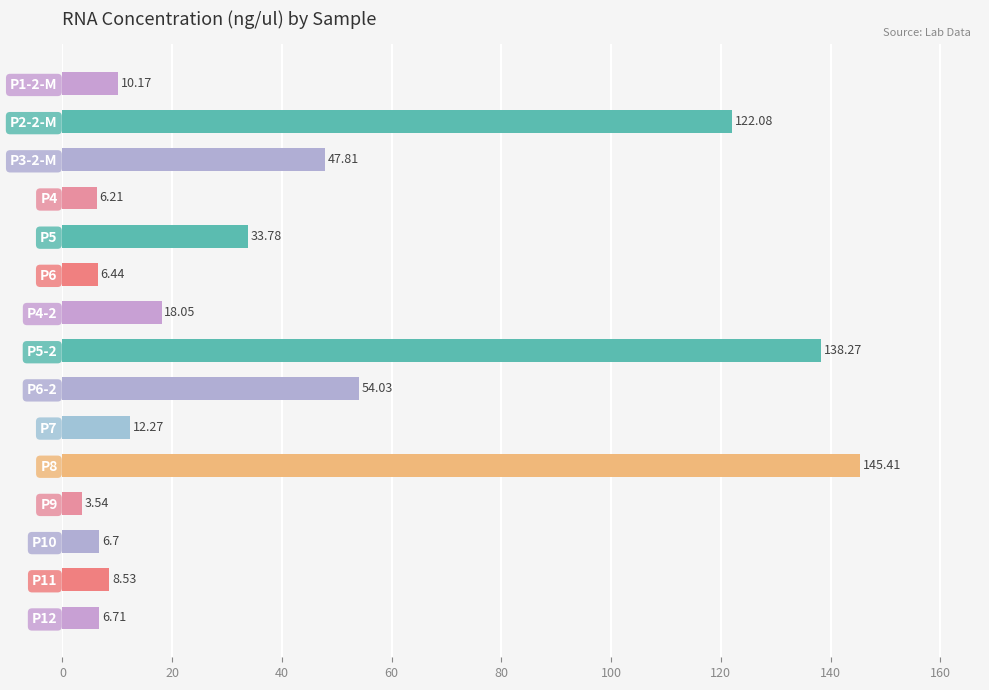

What is the sum of all values?

620.0